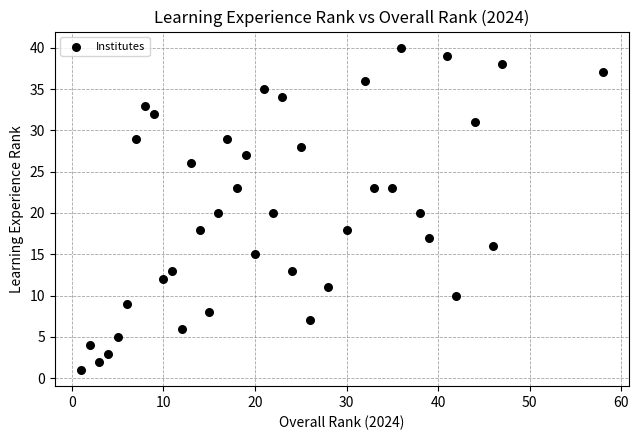

What is the range of Y values (max minus min)?

39